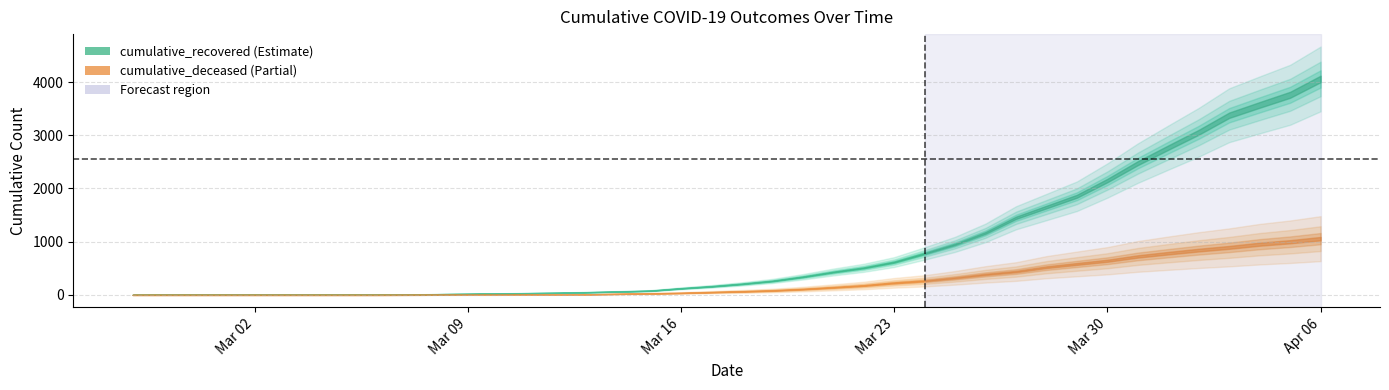

What is the sum of all cumulative_deceased values?

10376